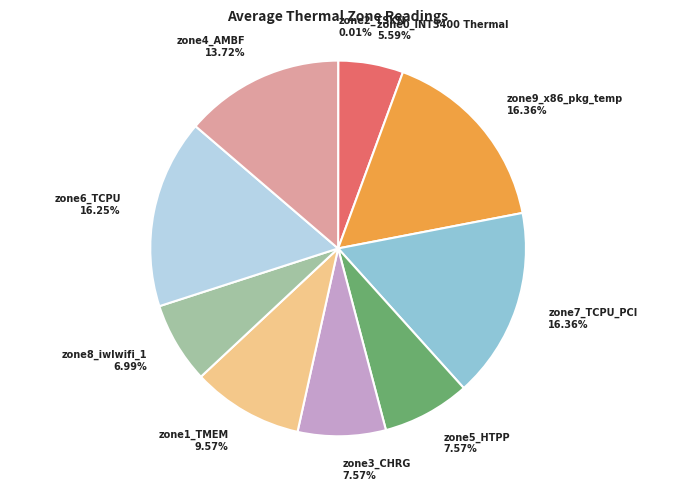

True or false: zone5_HTPP accounts for 18% of the total.

False